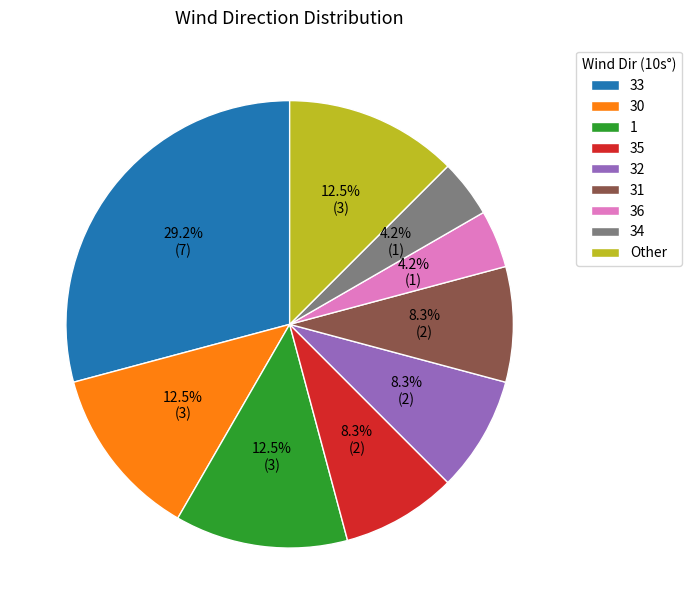

Which category has the biggest portion of the pie?

33